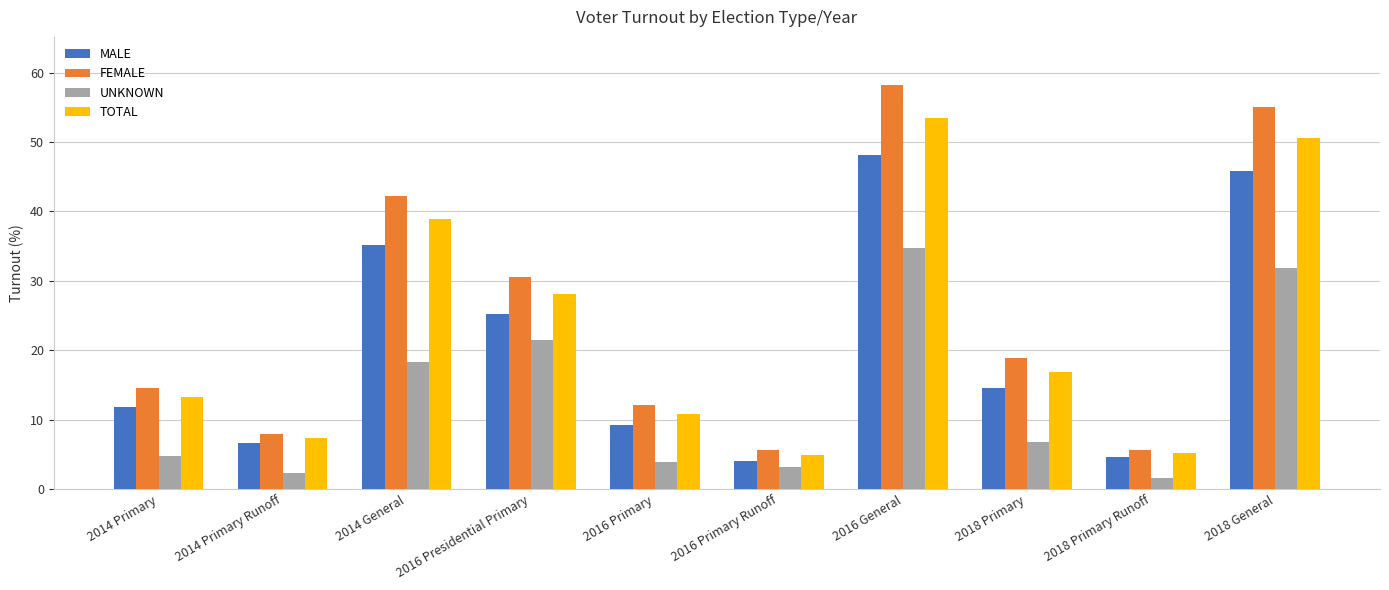

What is the difference between the maximum and minimum values in the MALE series?

44.1